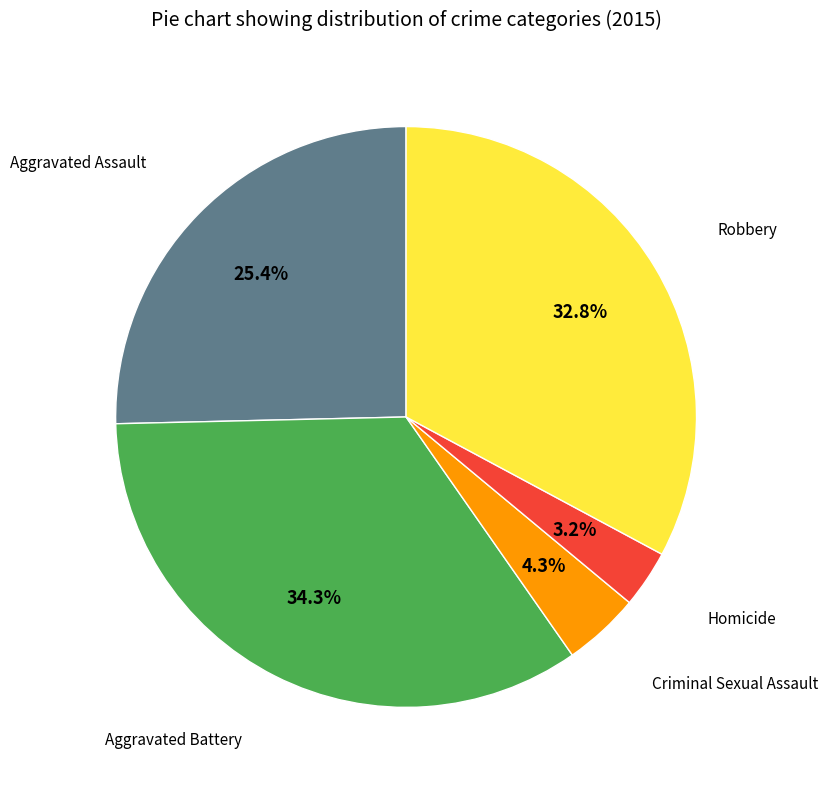

Does any single category account for the majority?

No